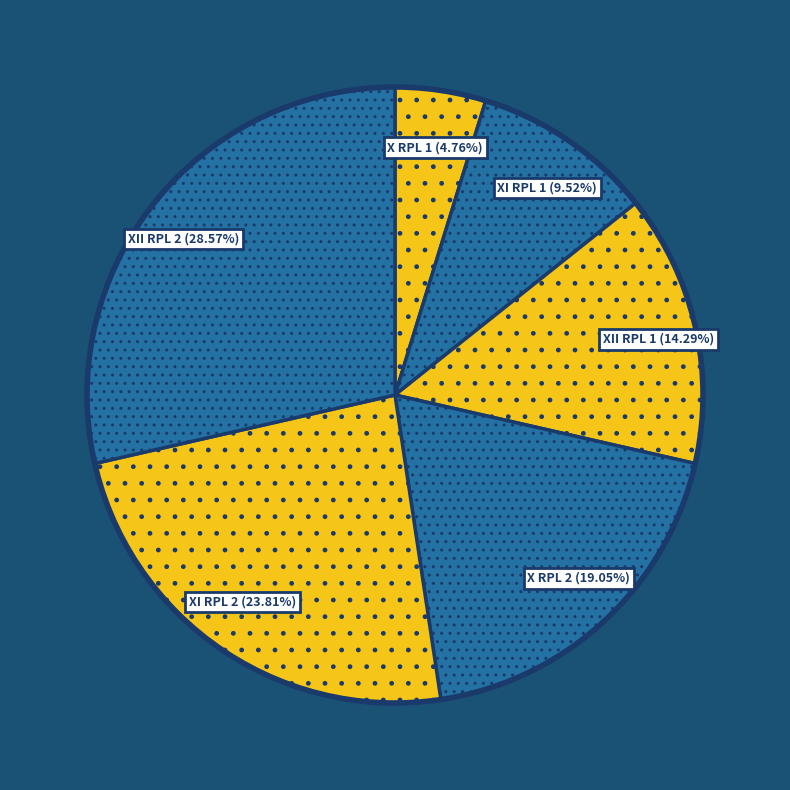

How many slices are in this pie chart?

6